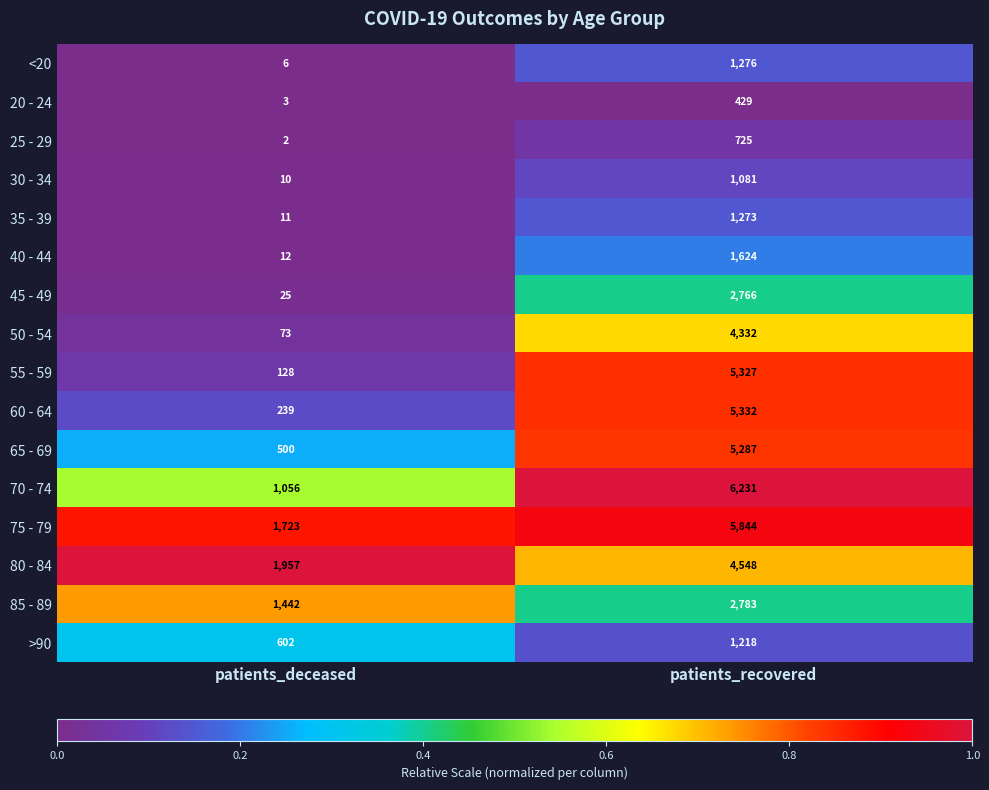

Read the <20 value at patients_recovered.

1276